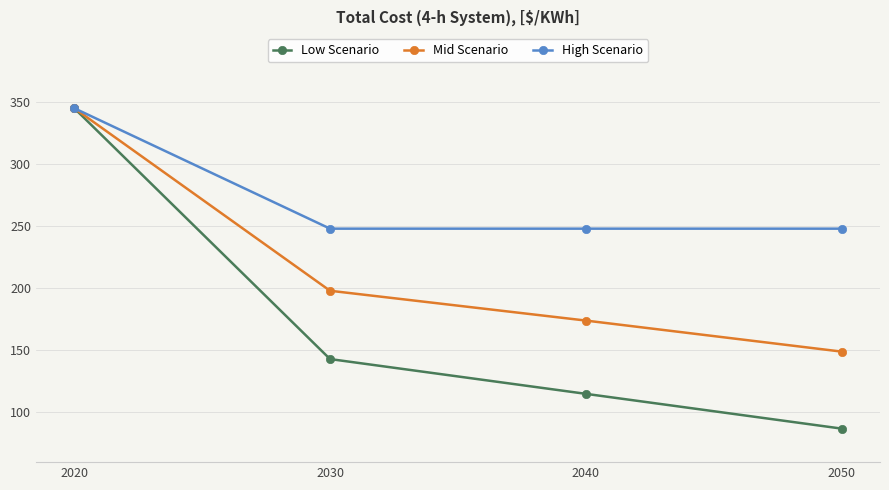

Which series has the largest range (max minus min)?

Low Scenario